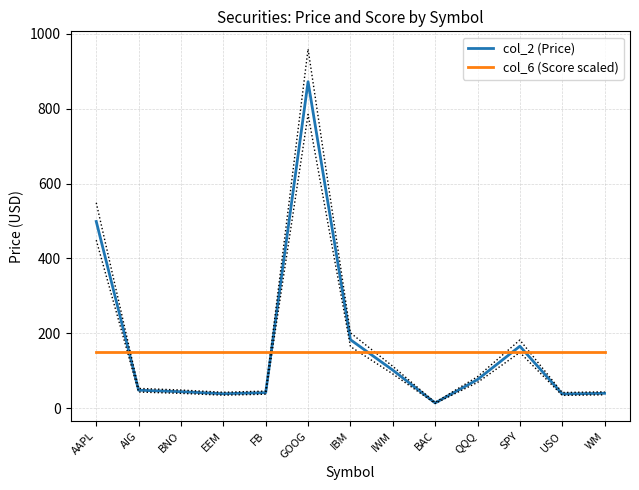

Which category has the lowest value across all series?

BAC